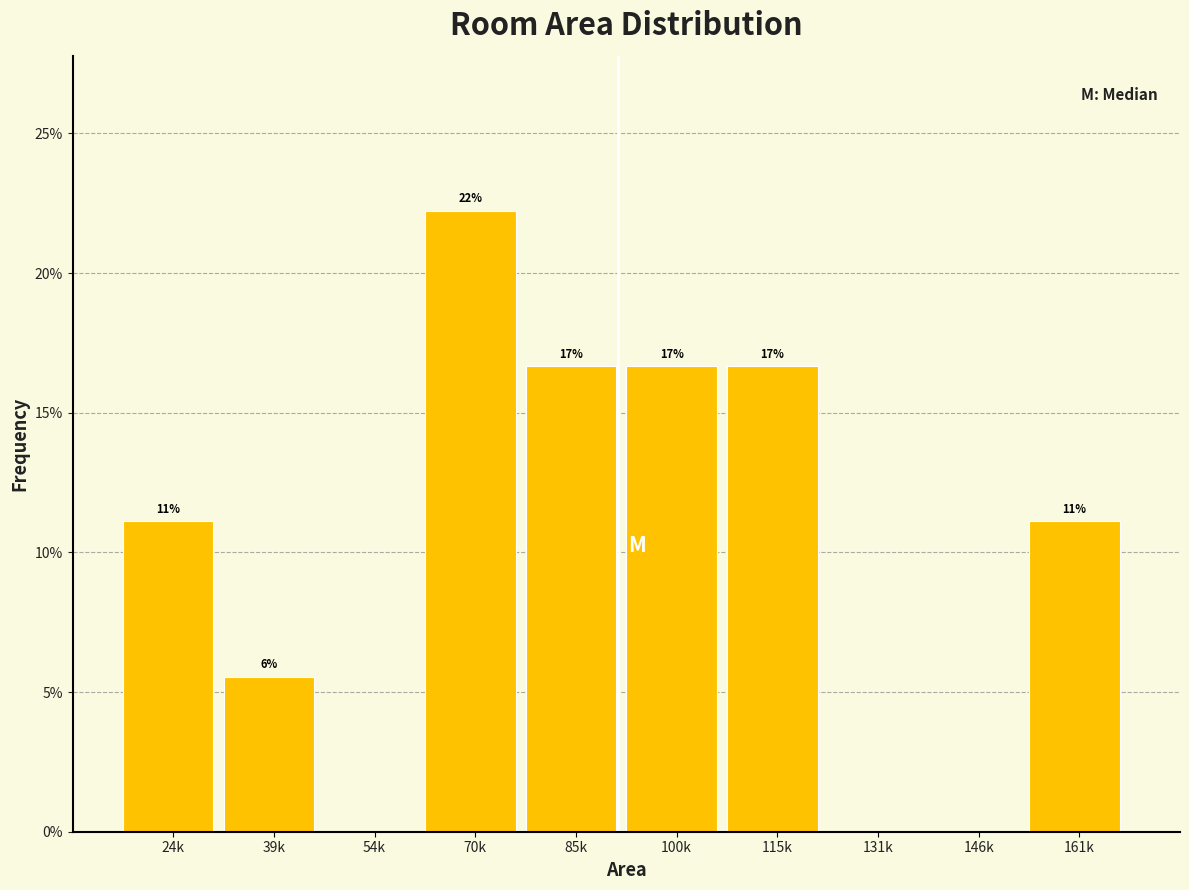

Are the bars horizontal?

No